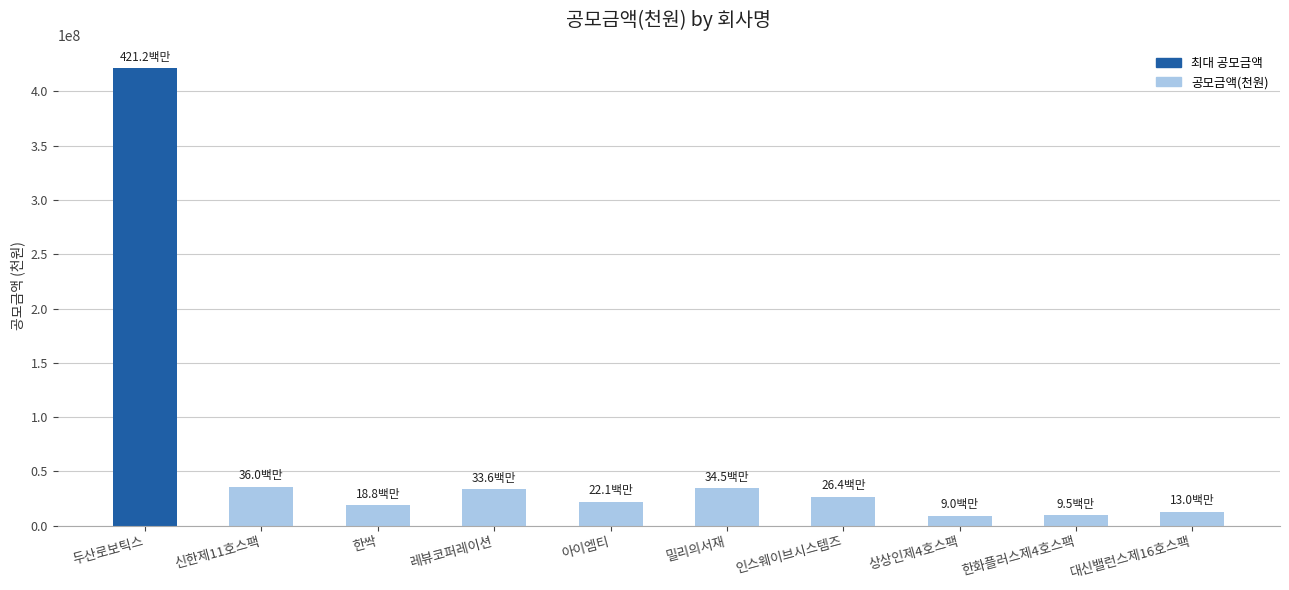

Which has a higher value, 아이엠티 or 신한제11호스팩?

신한제11호스팩